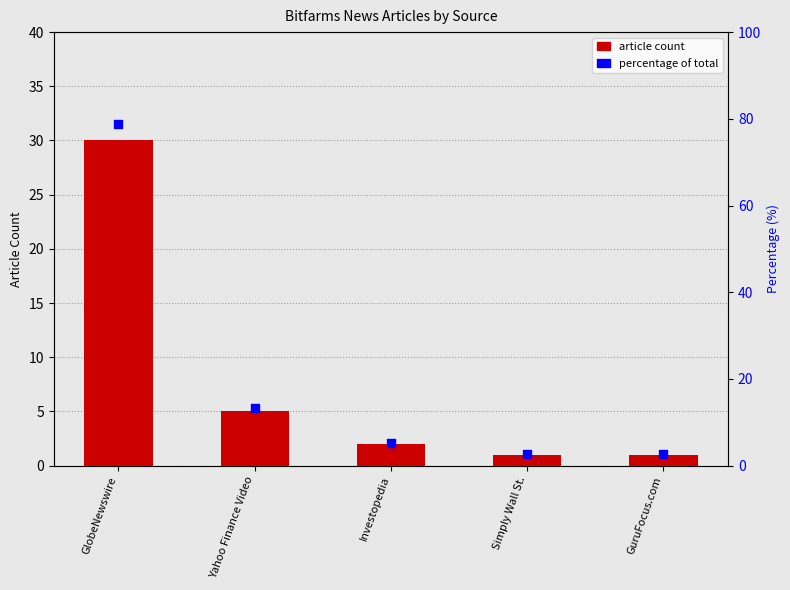

What is the total value across all series at GuruFocus.com?

3.6